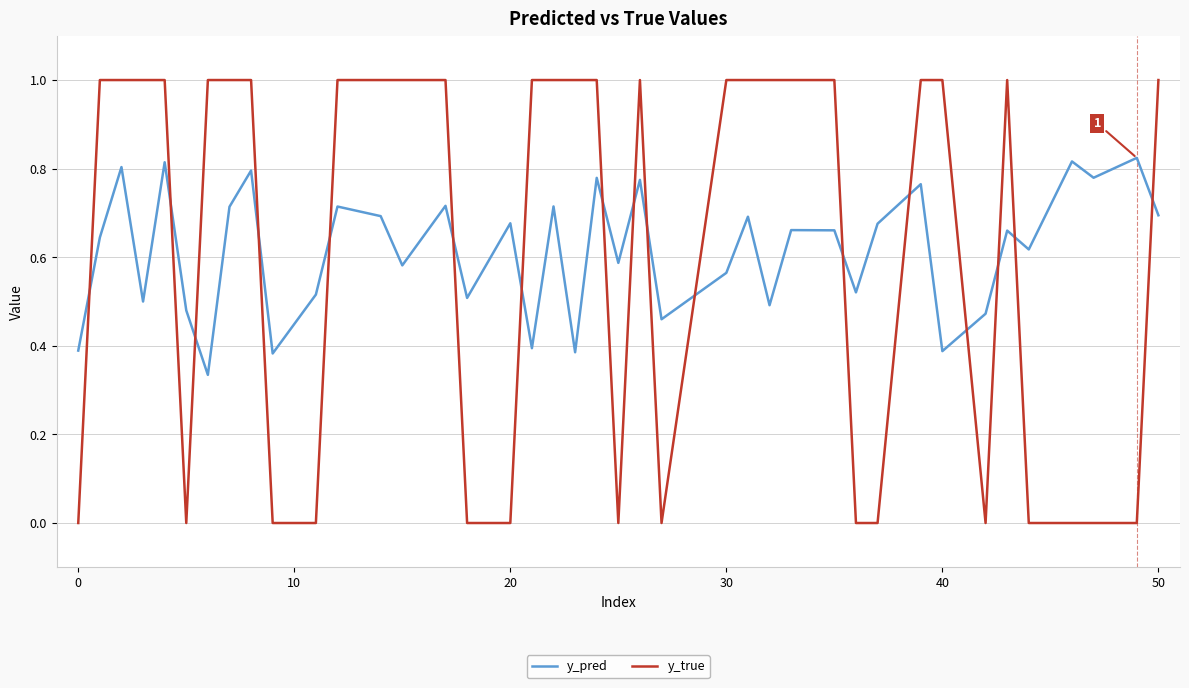

List the series in order of their peak value, highest first.

y_true, y_pred